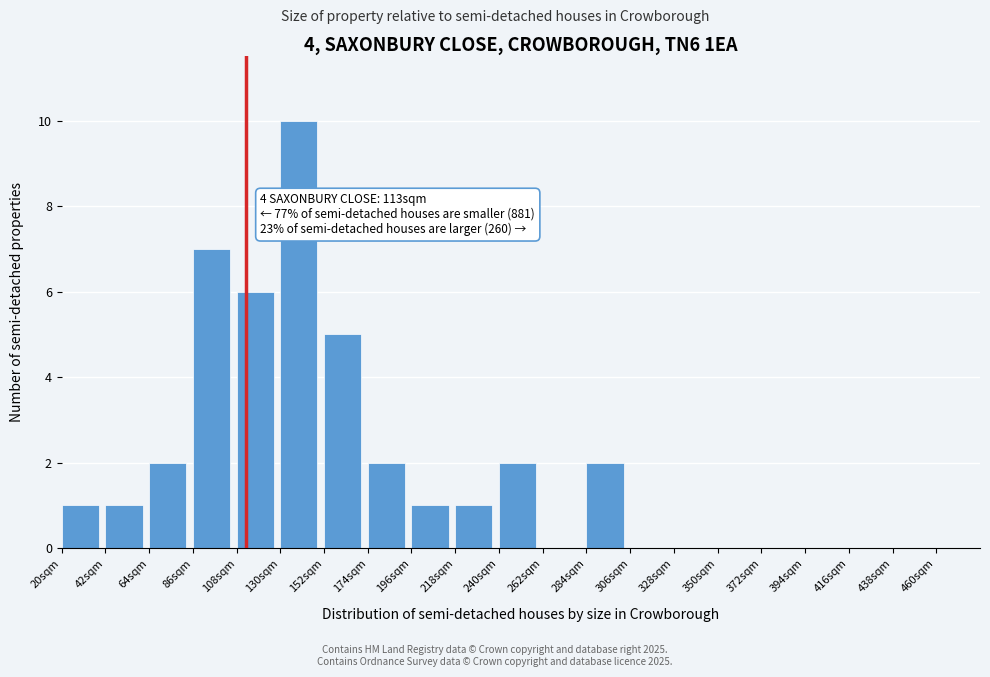

Which range on the x-axis has the tallest bar?

130 to 152